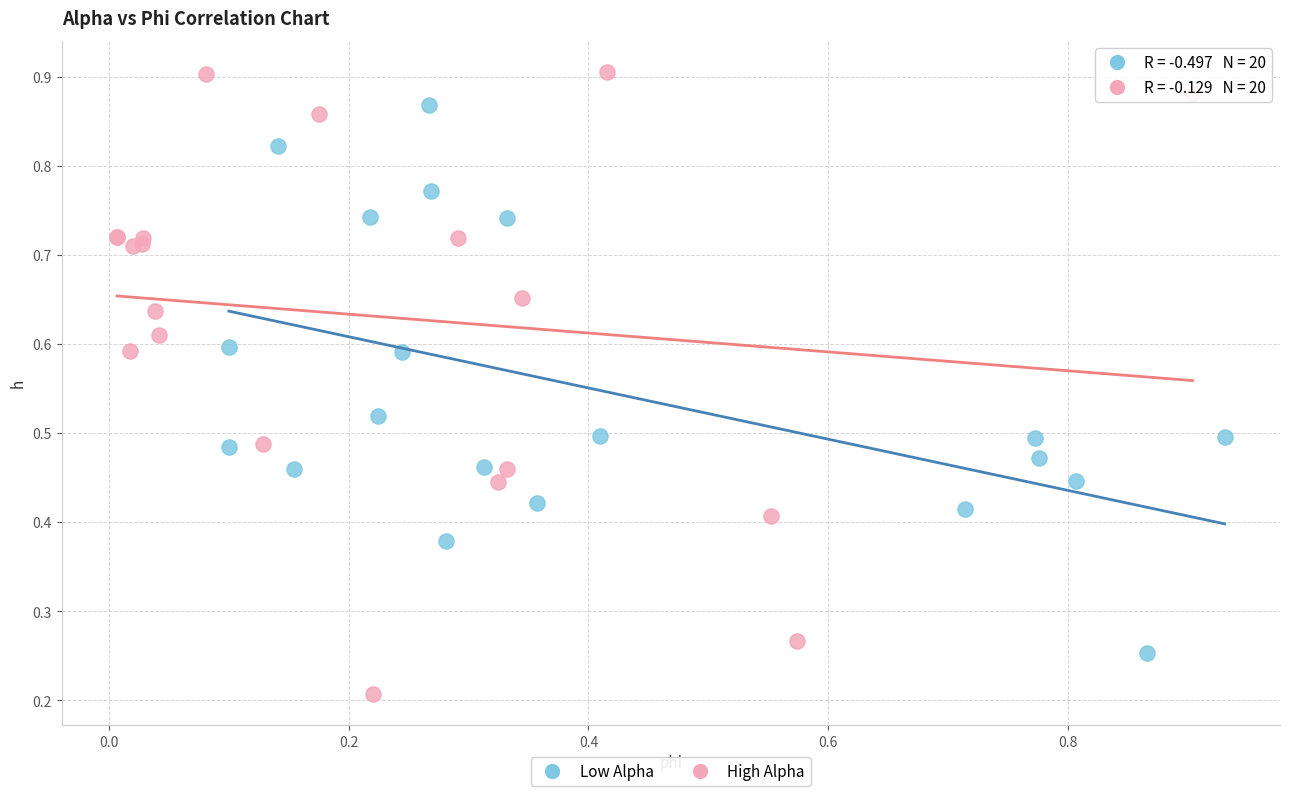

Which series reaches the maximum Y coordinate?

High Alpha